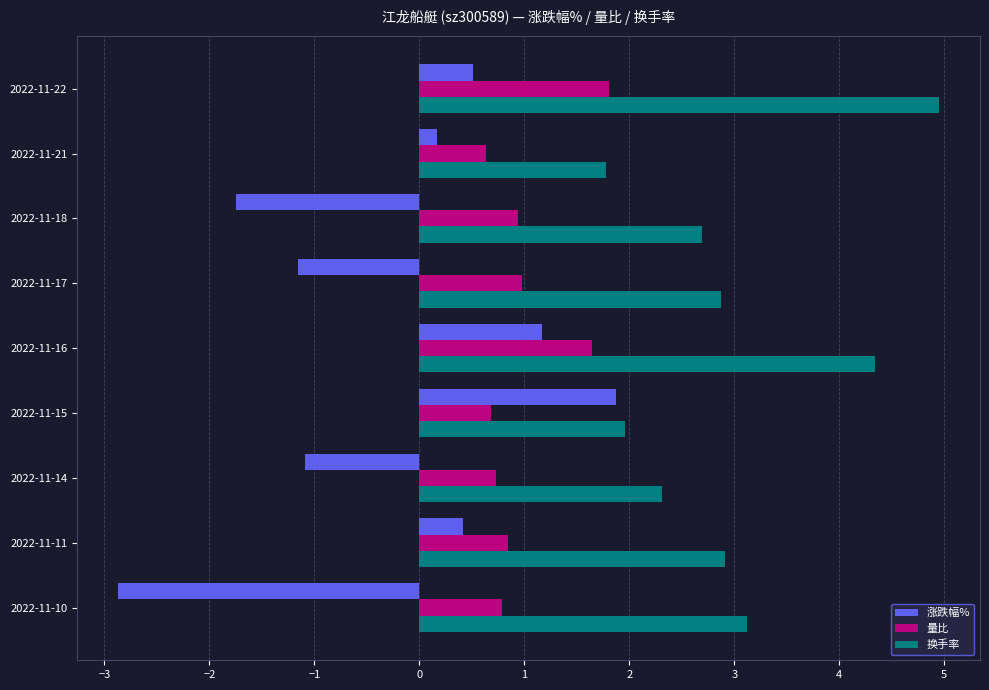

At which label is 涨跌幅% closest to 0?

2022-11-21